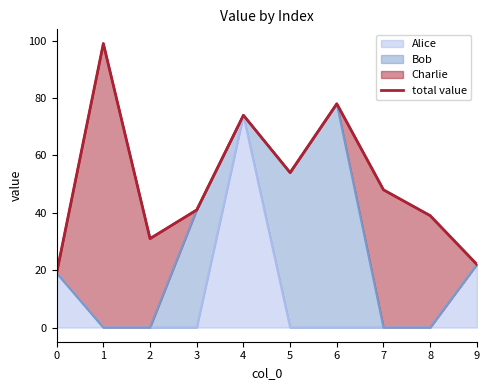

What is the change in value from 0 to 2?

+12